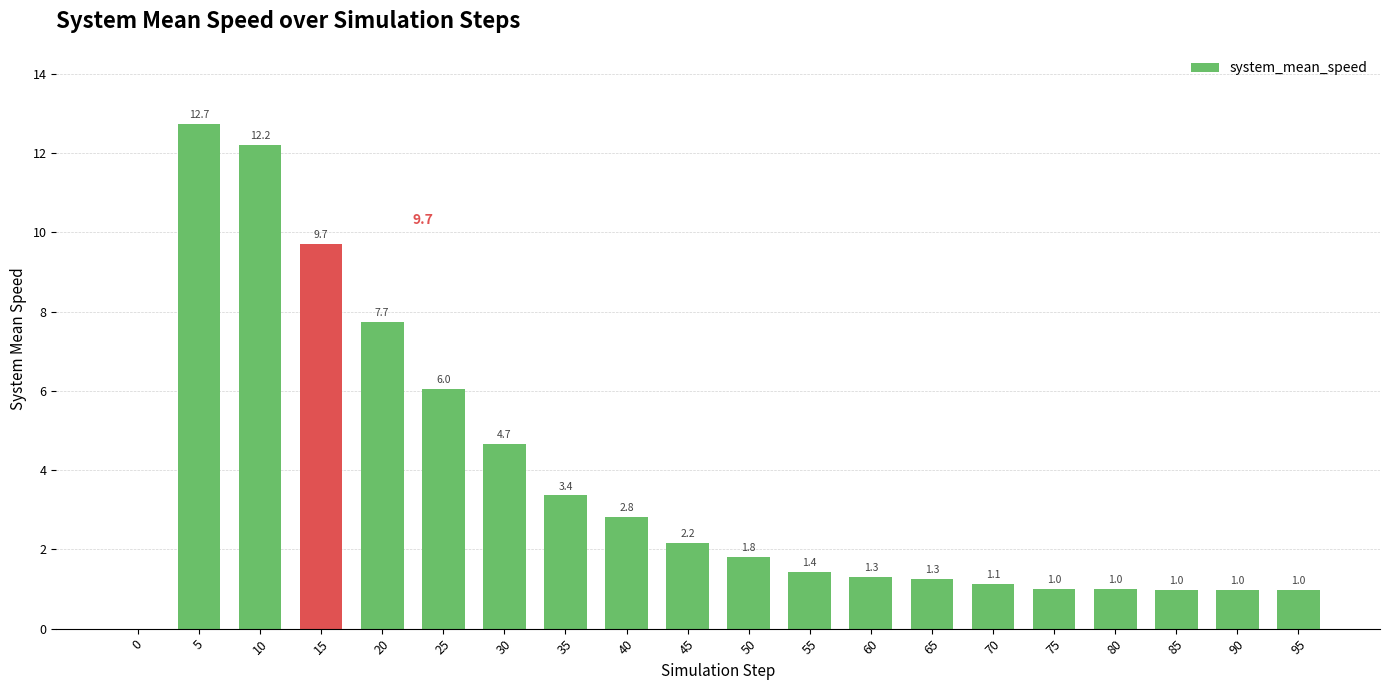

Count the number of data series in this chart.

1